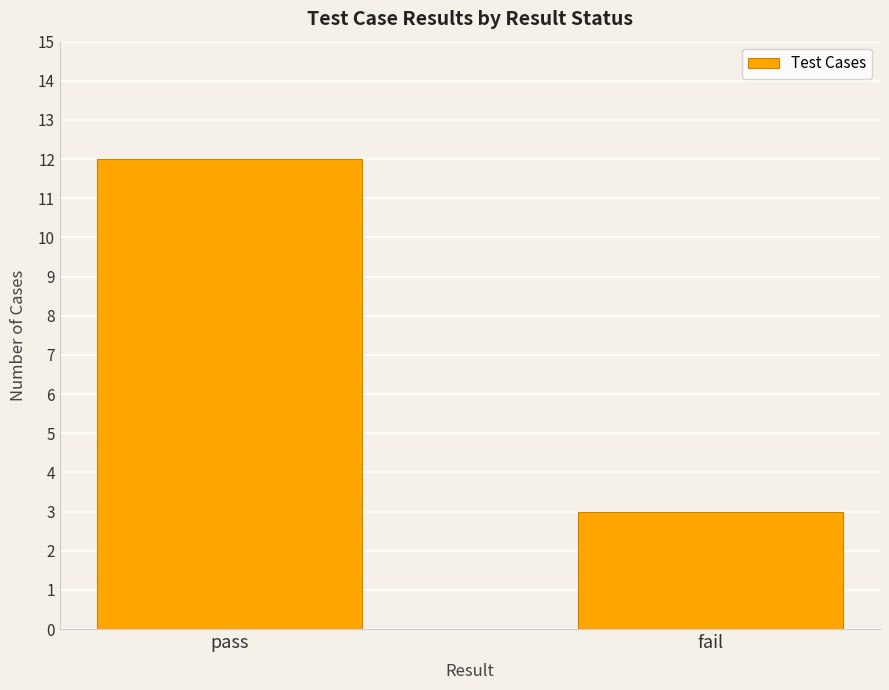

What is the value of the 2nd bar from the left?

3